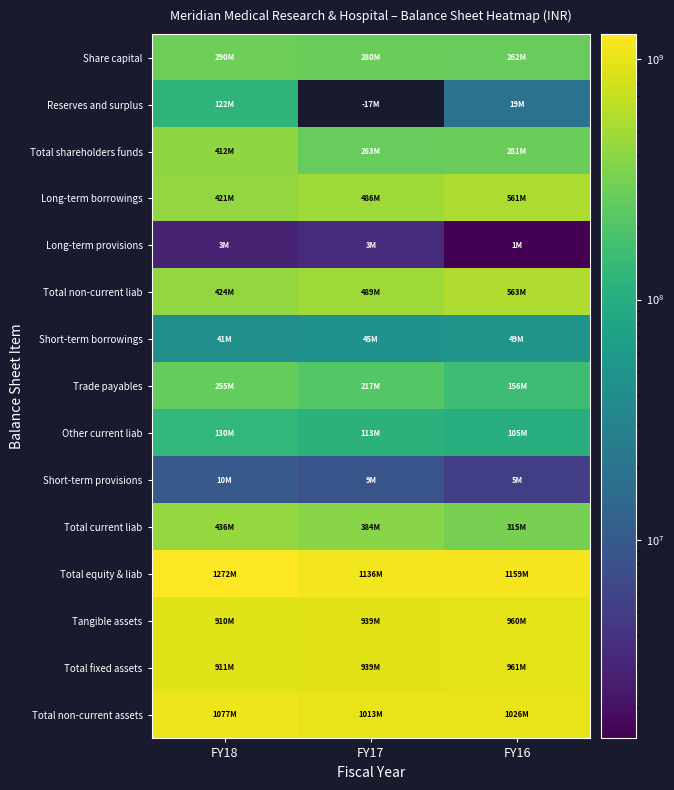

At which category is the sum across all series the highest?

FY18